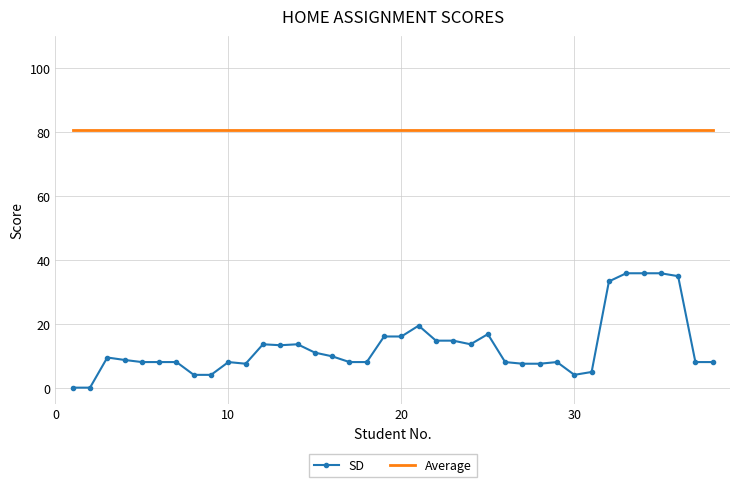

Which series has the largest range (max minus min)?

SD